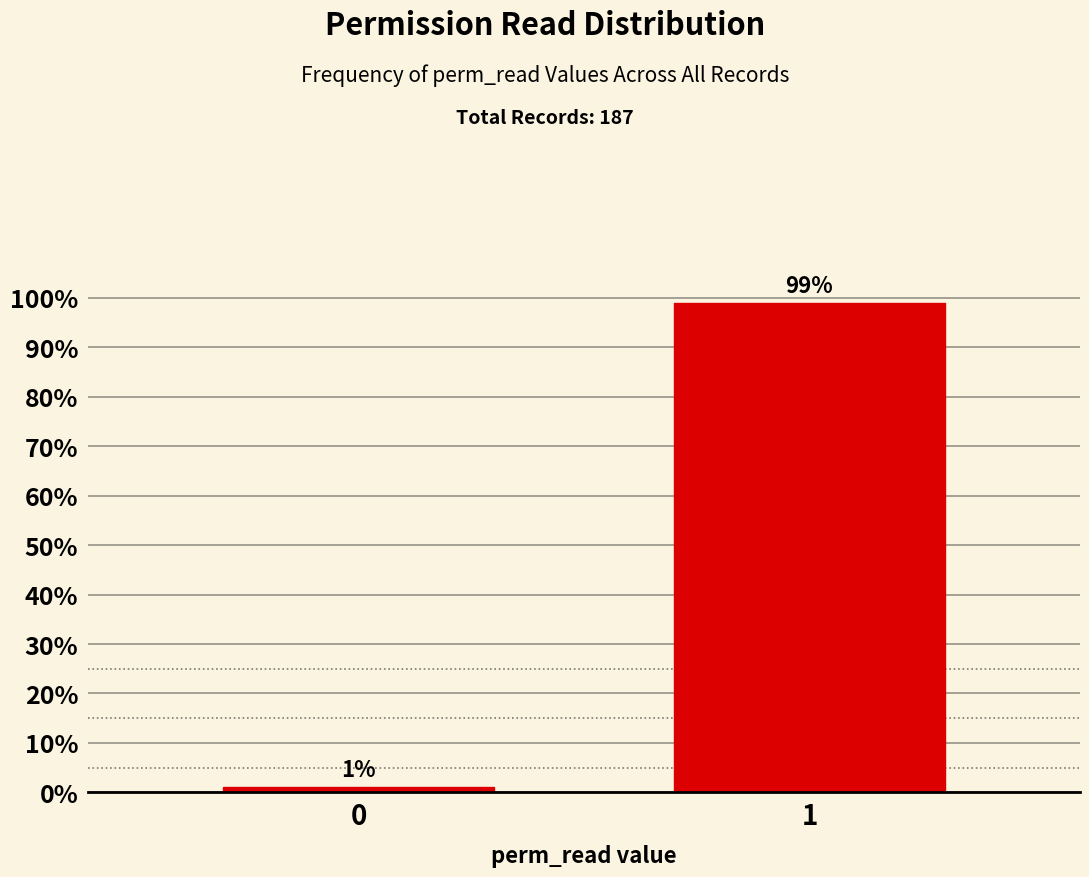

What is the greatest value displayed?

98.9